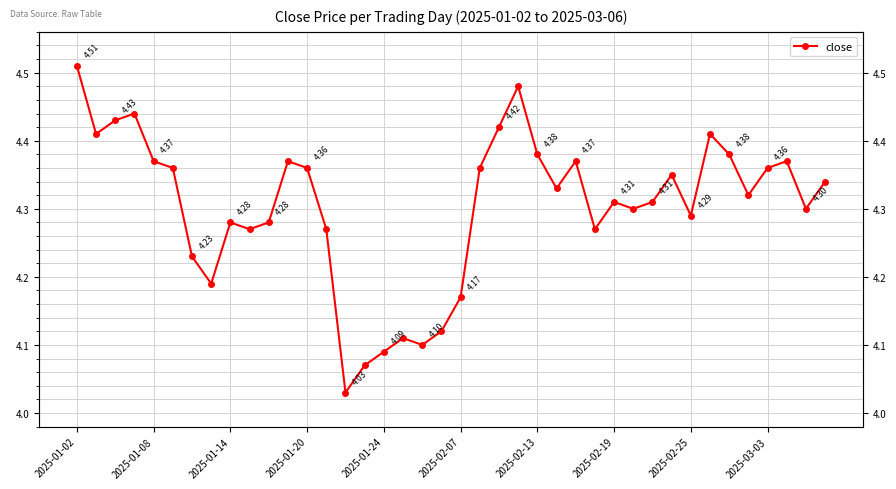

How many categories are shown in the chart?

40